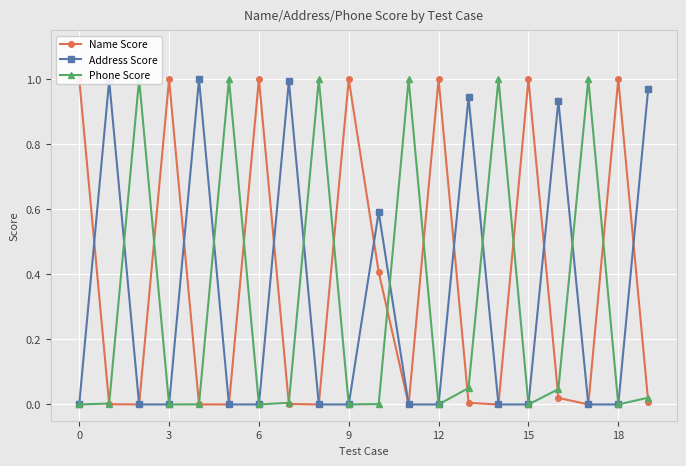

What is the difference between the maximum and minimum values in the Phone Score series?

1.0